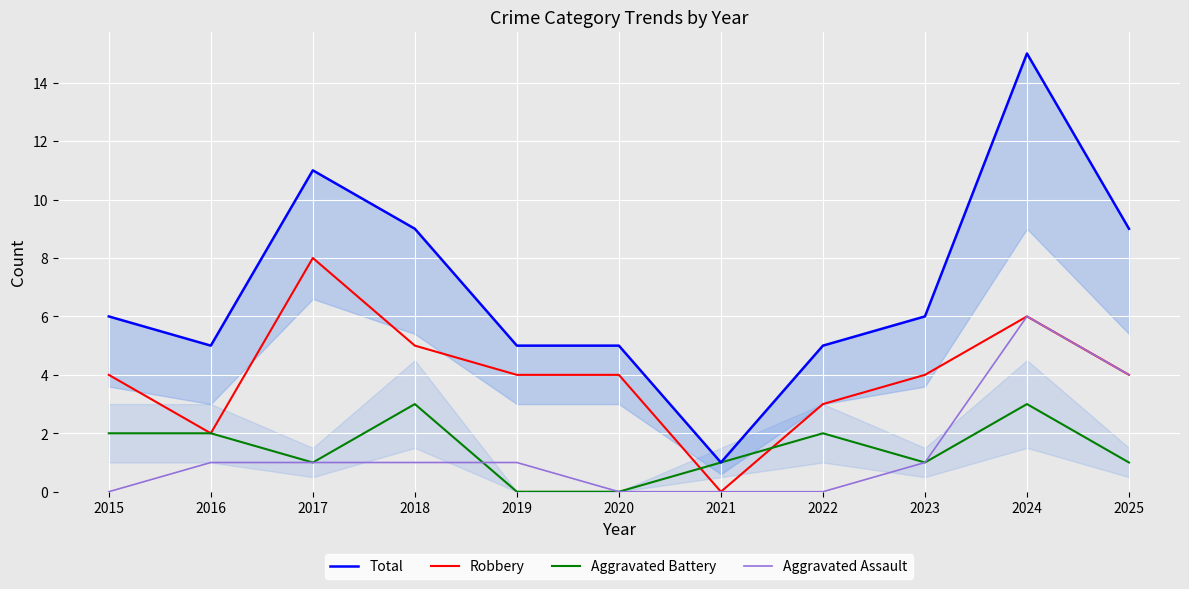

List the labels in order of Robbery value, smallest first.

2021, 2016, 2022, 2015, 2019, 2020, 2023, 2025, 2018, 2024, 2017